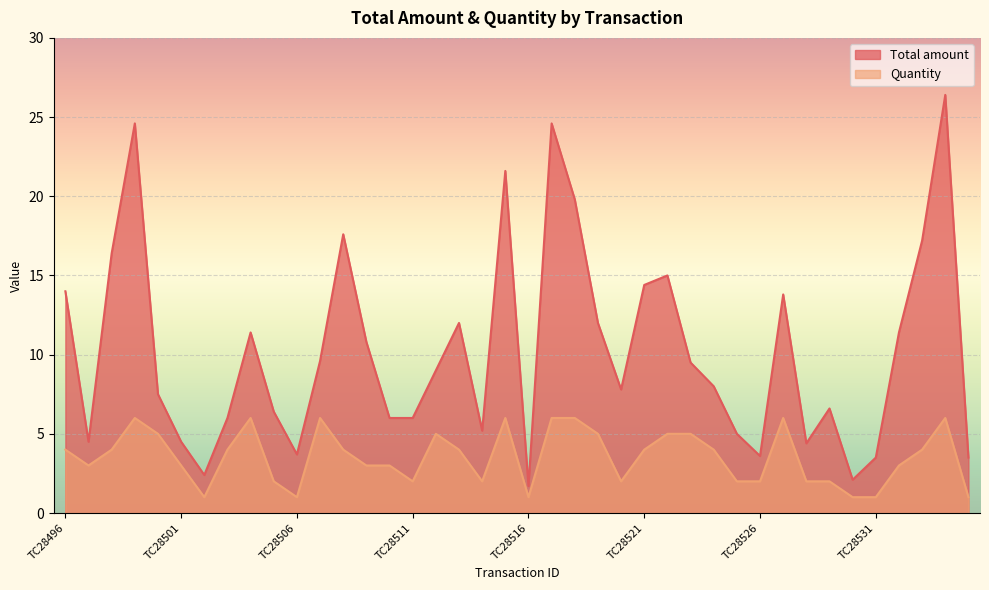

At how many categories does at least one series exceed 17?

7